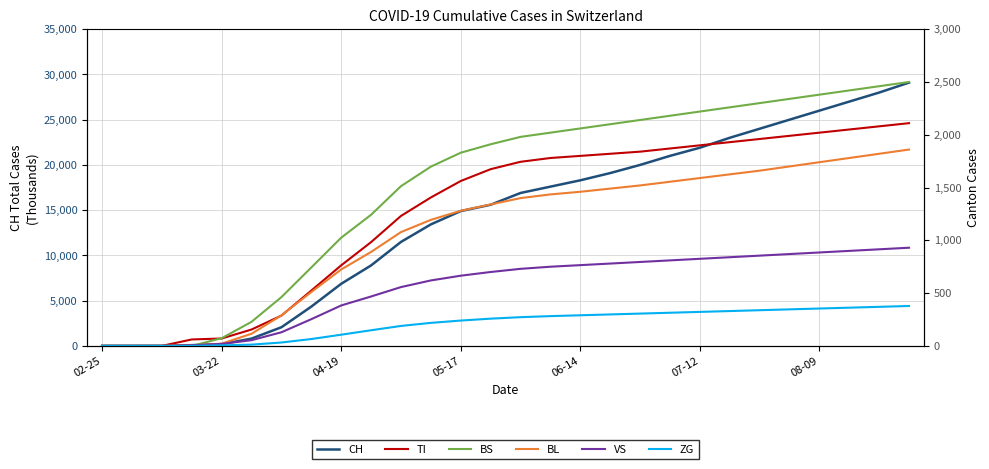

Does the chart have visible grid lines?

Yes